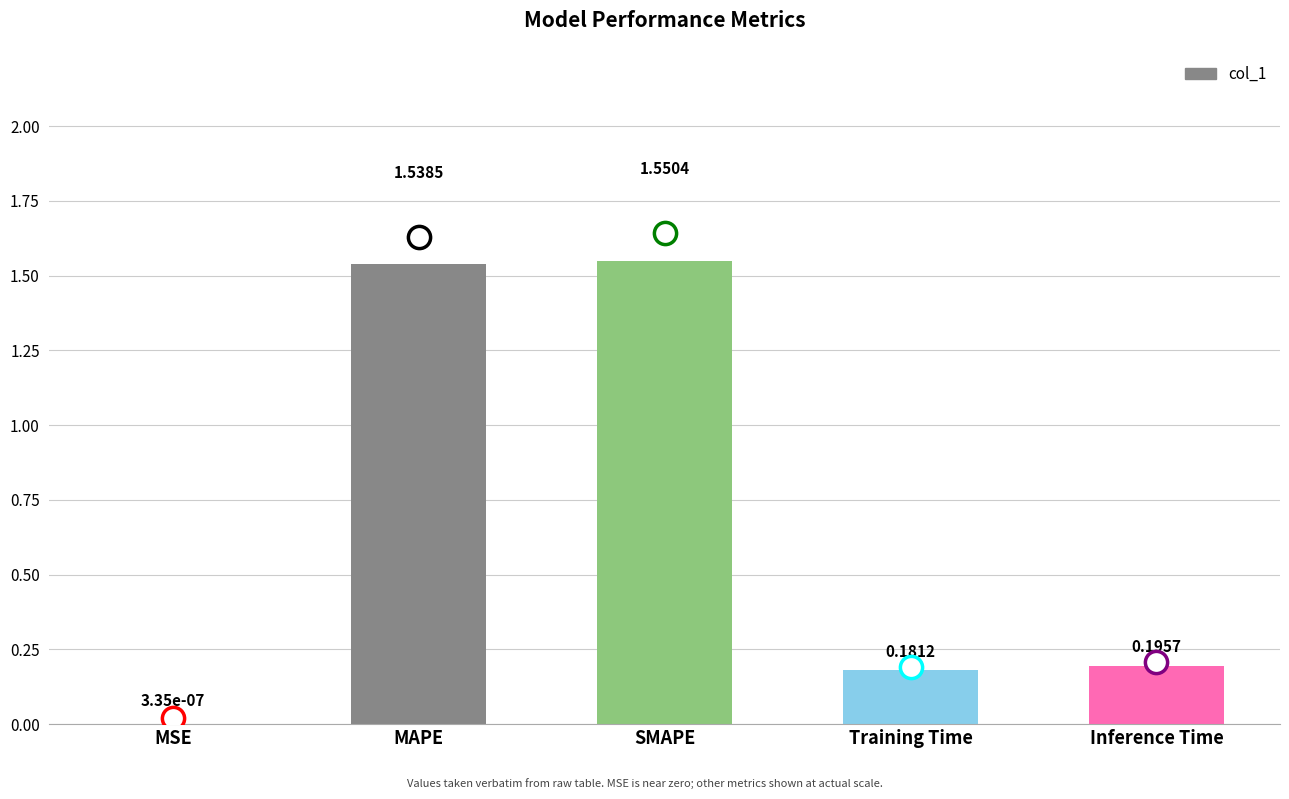

Which has a higher value, MAPE or SMAPE?

SMAPE